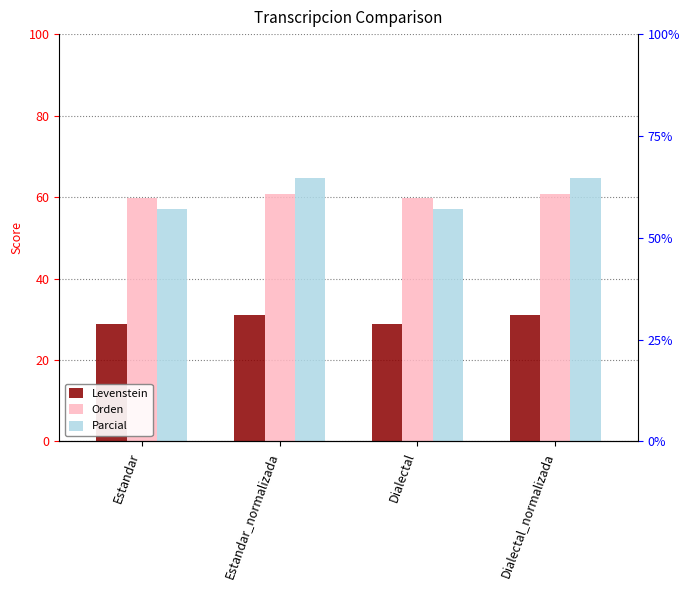

What is the label of the 4th bar from the right?

Estandar